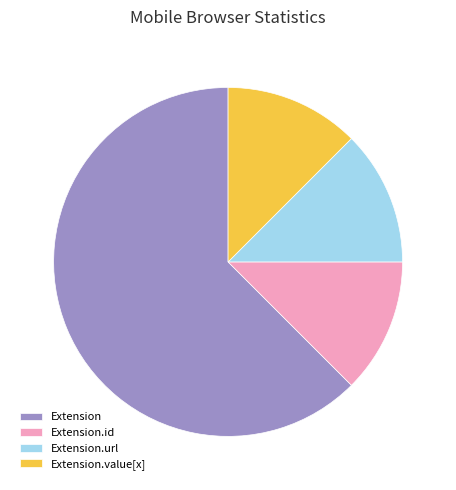

Approximately how many times larger is the value at Extension.value[x] compared to Extension.url?

1.0